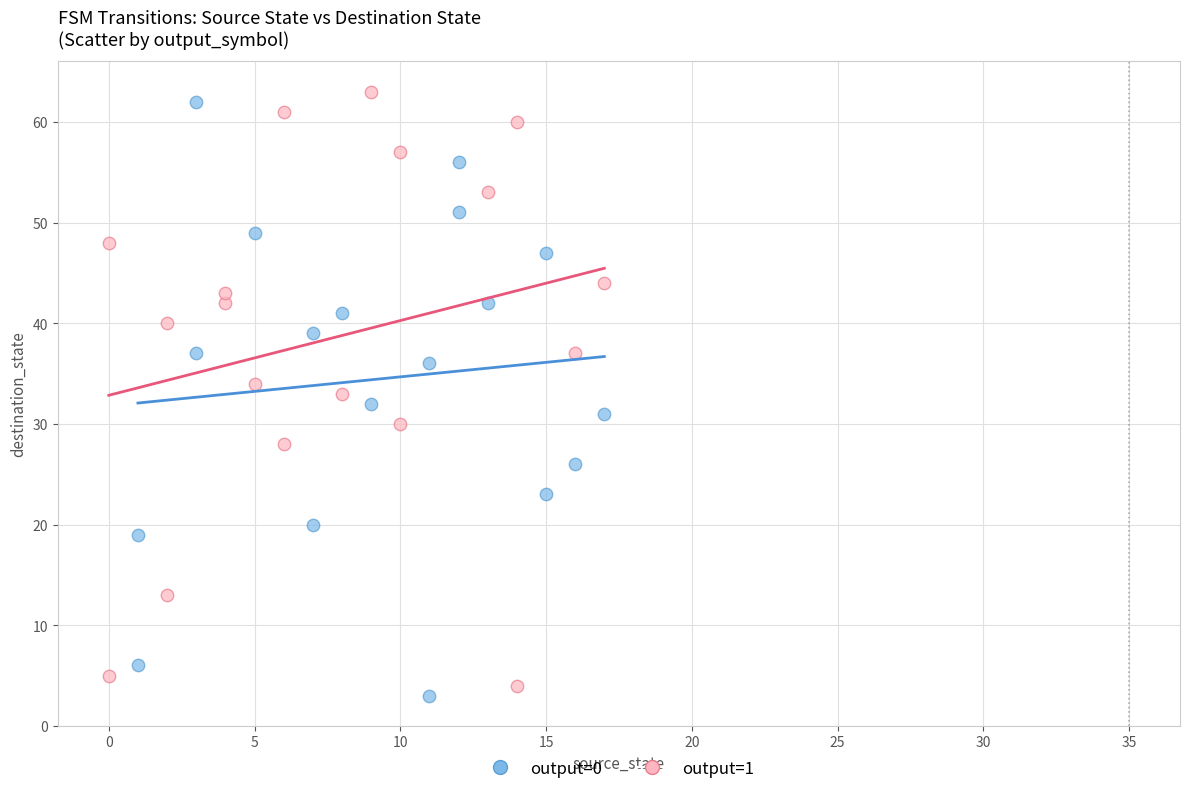

Which series contains the lowest Y value?

output=0